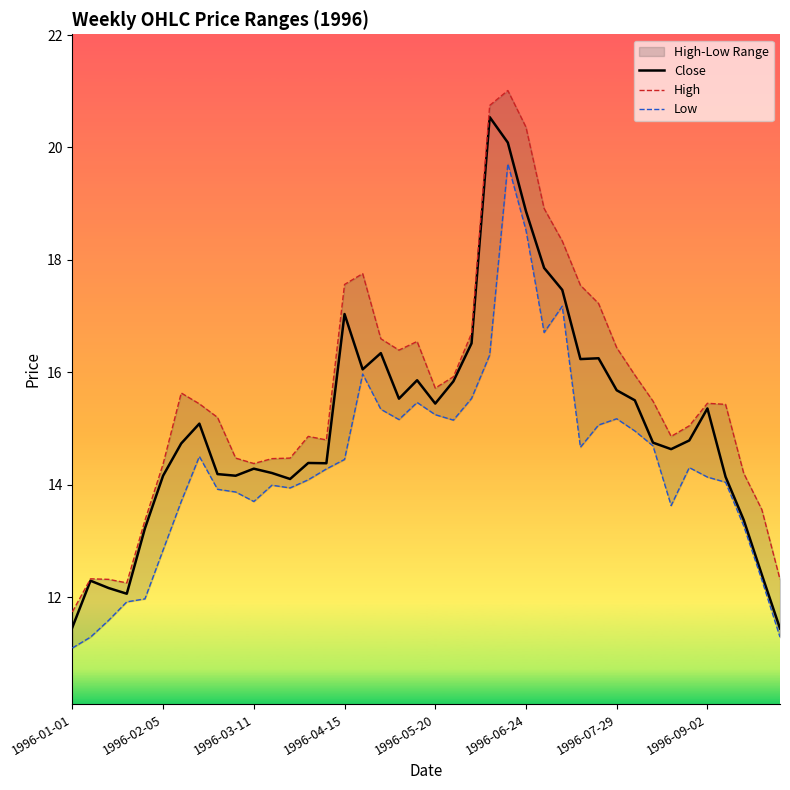

What is the lowest value of the Close series?

11.4